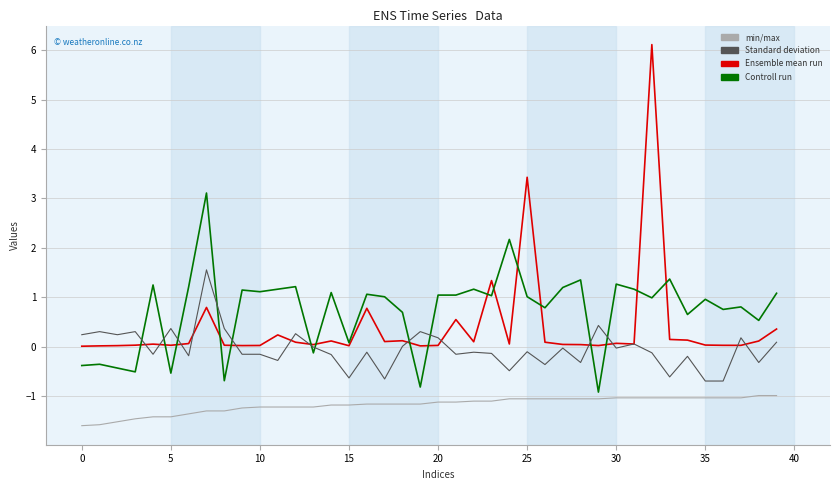

What is the minimum value shown in the chart?

-1.6